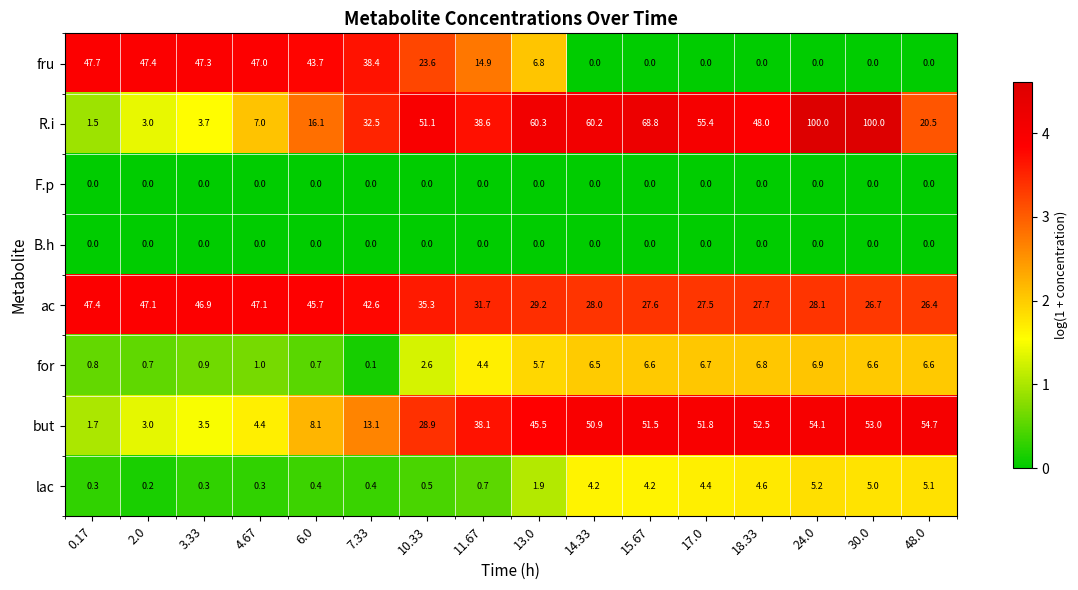

What is the difference between the highest and lowest values at 3.33?

47.3